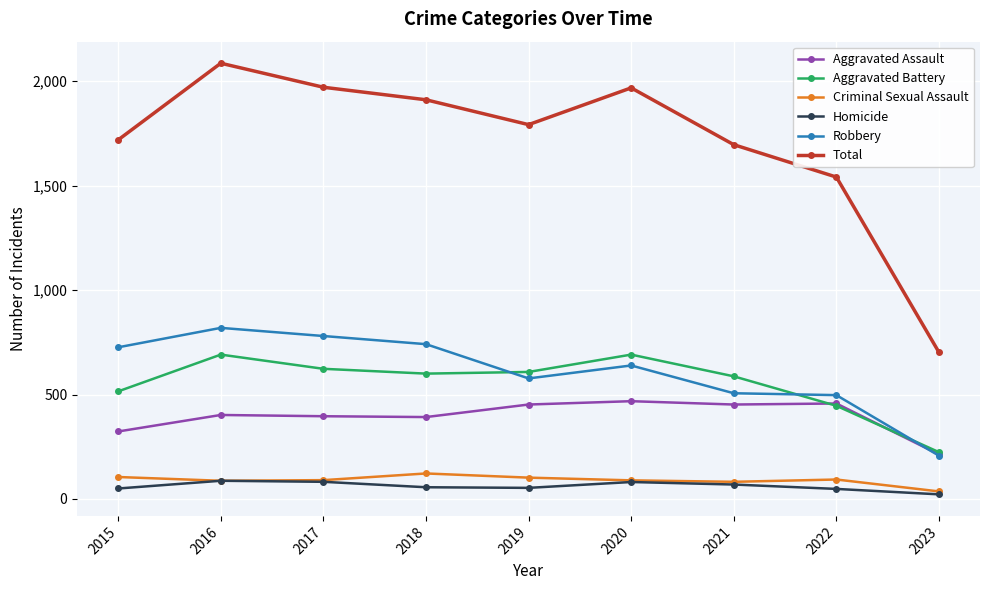

Which series has the largest total across all categories?

Total